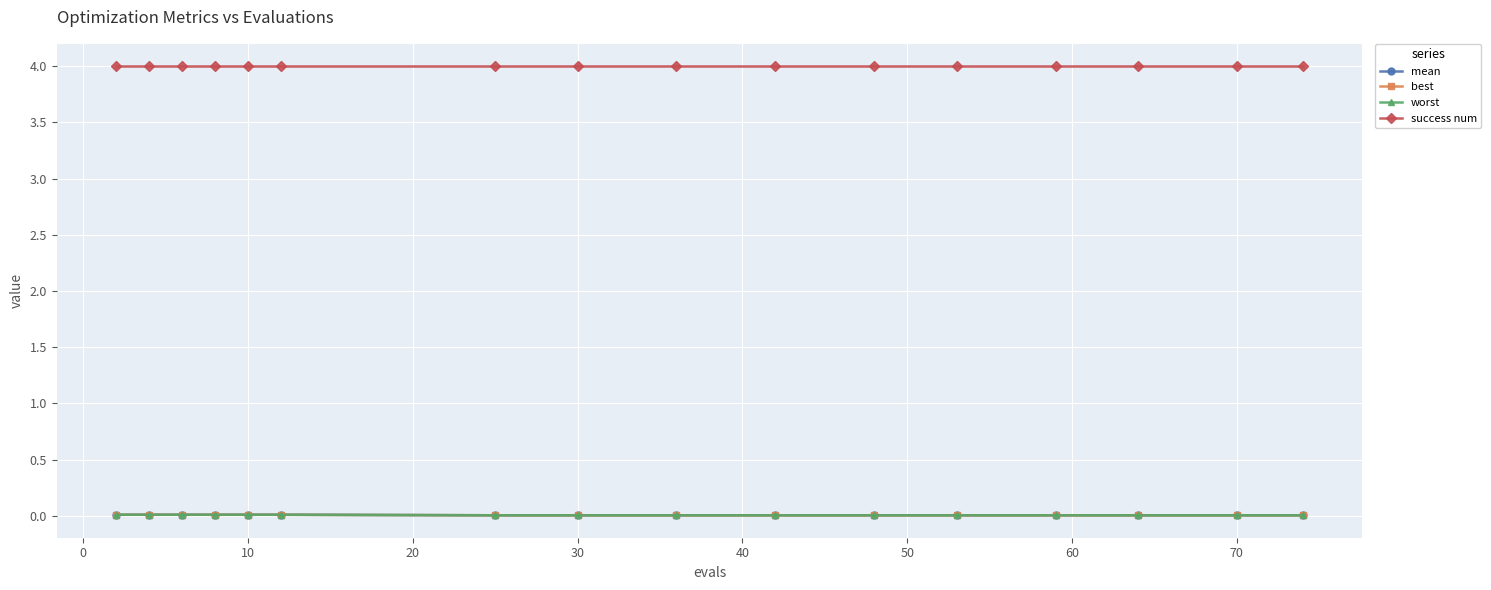

True or false: mean and success num cross at least once.

False